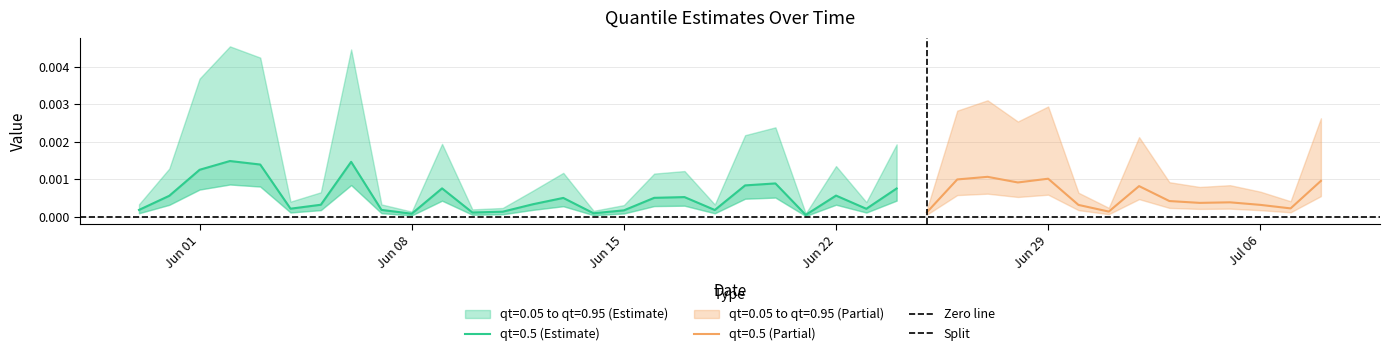

True or false: Zero line has a value of 0 at Jun 08.

True